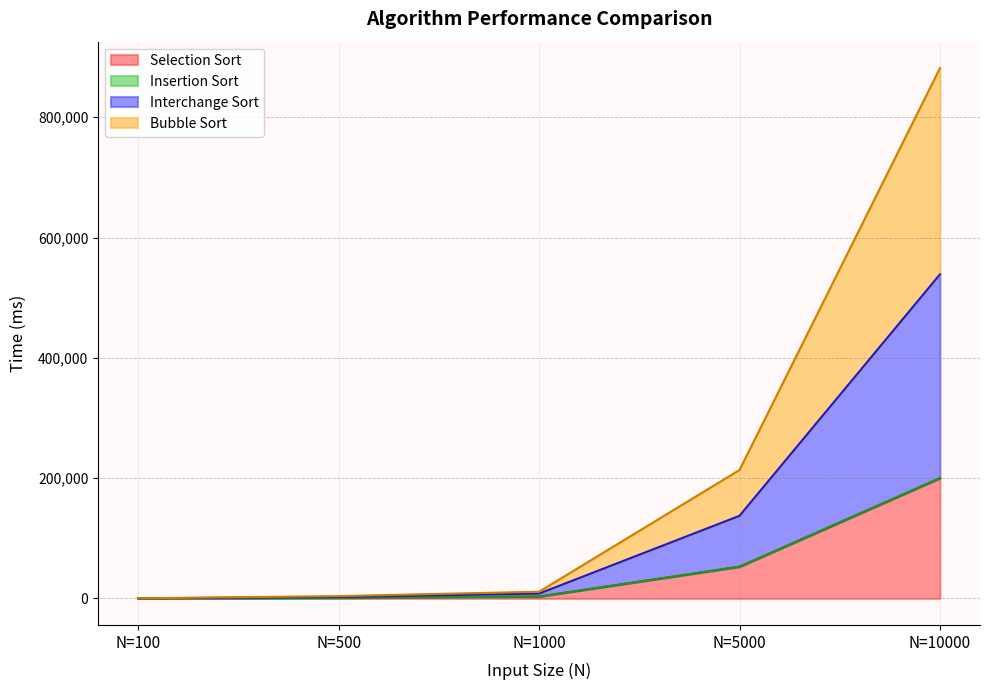

Between N=10000 and N=500, which is larger?

N=10000